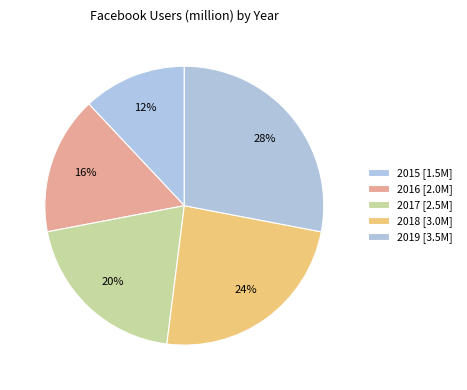

How many segments does this pie chart have?

5